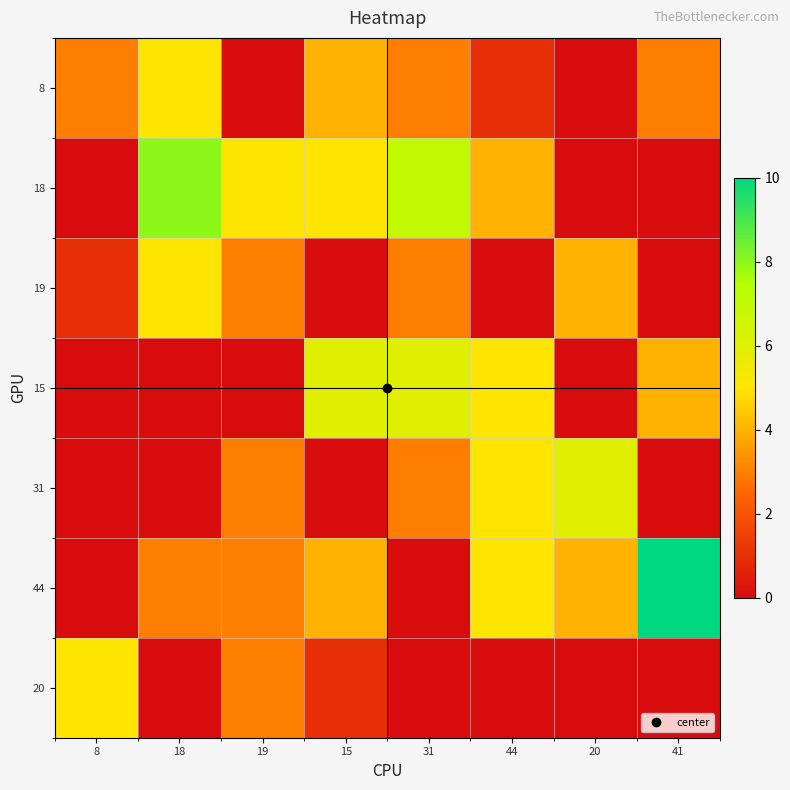

At 8, list the series in order from largest to smallest.

20, 8, 19, 18, 15, 31, 44